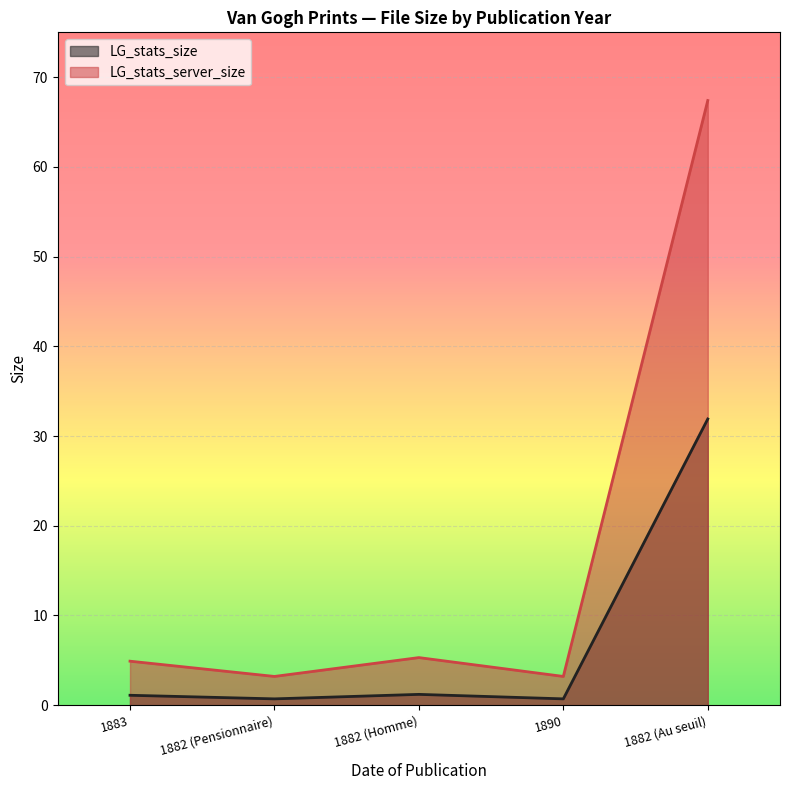

At which category does LG_stats_size reach its first local peak?

1882 (Homme)